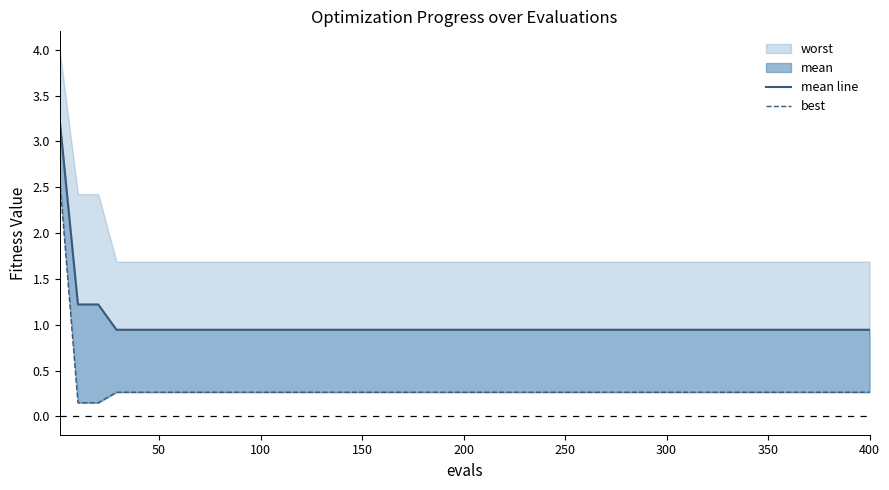

Does the chart display data point markers on the line(s)?

No